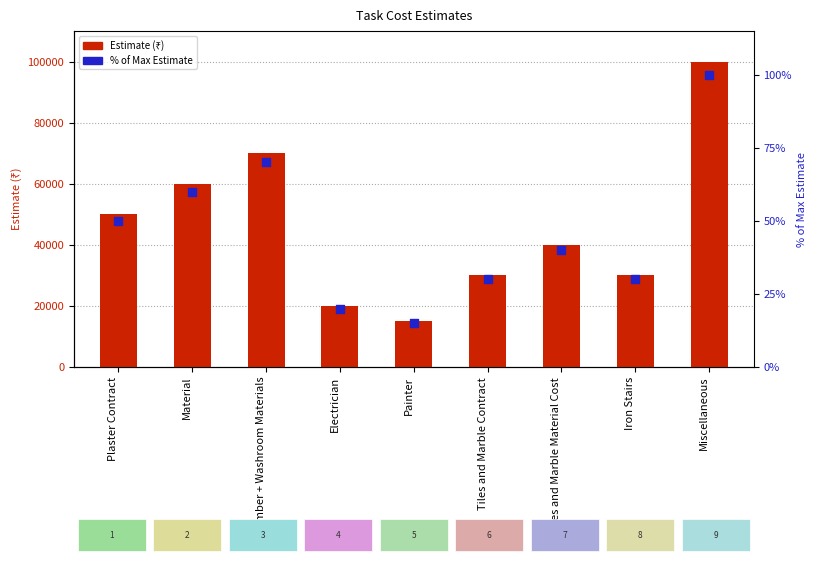

Which series contains the highest Y value?

Estimate